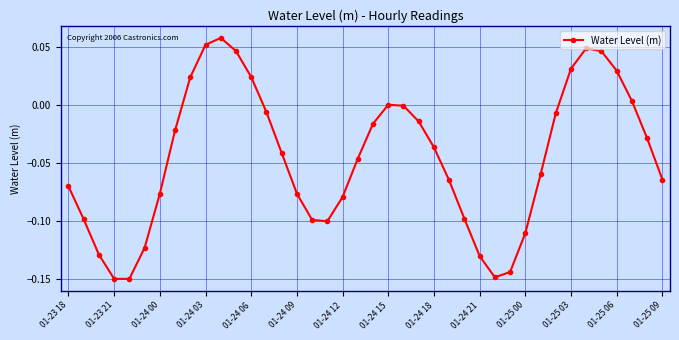

Does the chart display data point markers on the line(s)?

Yes